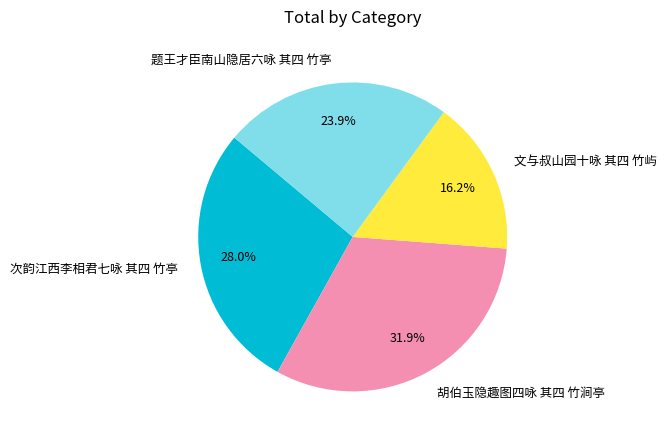

The 题王才臣南山隐居六咏 其四 竹亭 slice represents 24% of the pie. True or false?

True